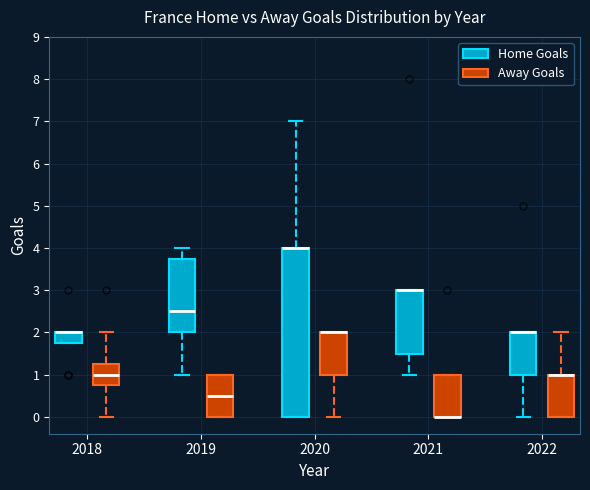

Reading left to right, transcribe this box plot: for each box, give where its median line is, the range the box spans, and where its two whiskers end, as read against the y-axis. The values are not printed on the chart, so give them approximately, as read against the axis.

2018 (Home Goals): median 2.0 (drawn on the box's upper edge), box 1.8 to 2.0, whiskers 1.8 to 2.0
2018 (Away Goals): median 1.0, box 0.8 to 1.3, whiskers 0.0 to 2.0
2019 (Home Goals): median 2.5, box 2.0 to 3.8, whiskers 1.0 to 4.0
2019 (Away Goals): median 0.5, box 0.0 to 1.0, whiskers 0.0 to 1.0
2020 (Home Goals): median 4.0 (drawn on the box's upper edge), box 0.0 to 4.0, whiskers 0.0 to 7.0
2020 (Away Goals): median 2.0 (drawn on the box's upper edge), box 1.0 to 2.0, whiskers 0.0 to 2.0
2021 (Home Goals): median 3.0 (drawn on the box's upper edge), box 1.5 to 3.0, whiskers 1.0 to 3.0
2021 (Away Goals): median 0.0 (drawn on the box's lower edge), box 0.0 to 1.0, whiskers 0.0 to 1.0
2022 (Home Goals): median 2.0 (drawn on the box's upper edge), box 1.0 to 2.0, whiskers 0.0 to 2.0
2022 (Away Goals): median 1.0 (drawn on the box's upper edge), box 0.0 to 1.0, whiskers 0.0 to 2.0